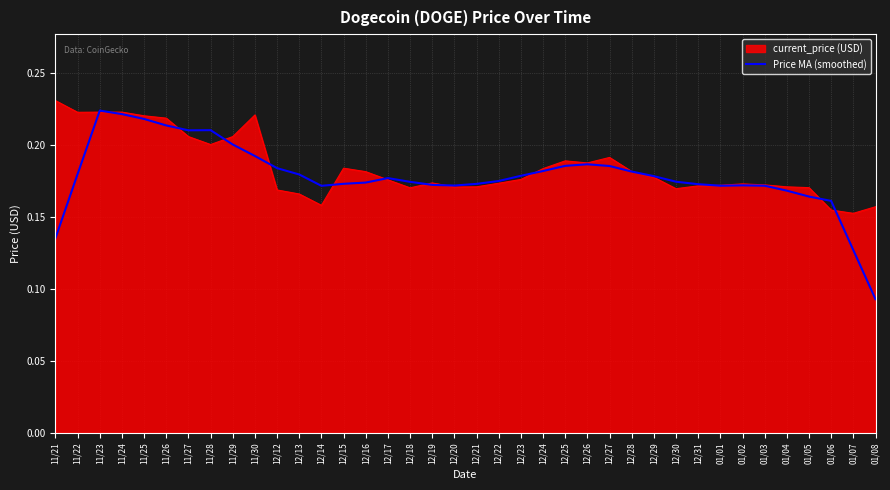

What is the total value across all series at 12/16?

0.4